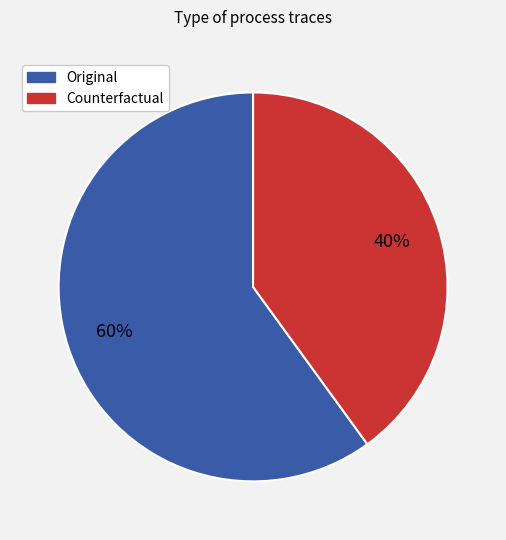

The Counterfactual slice represents 54% of the pie. True or false?

False